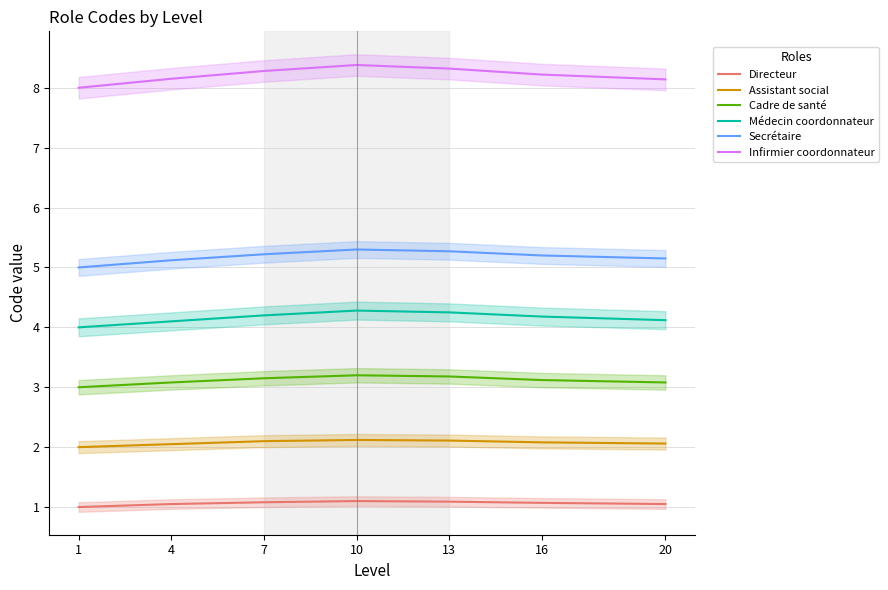

How many lines are shown in the chart?

6